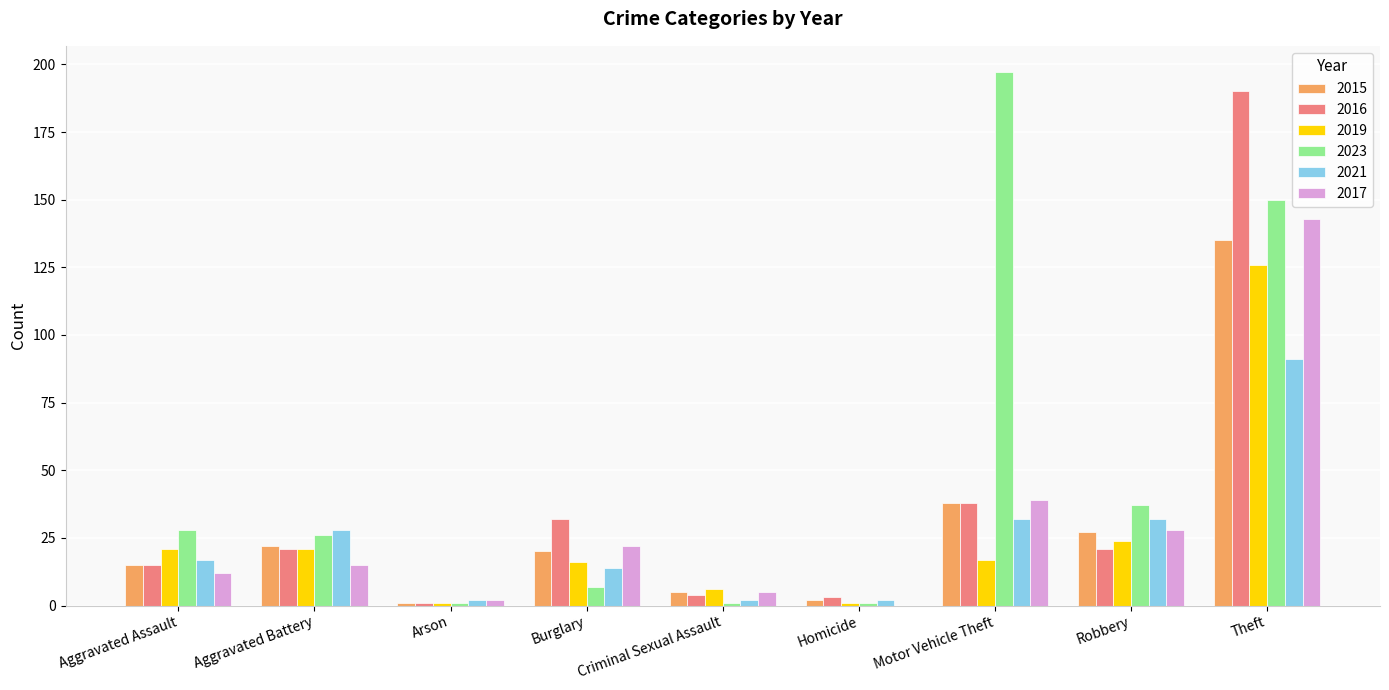

How many categories are shown in the chart?

9